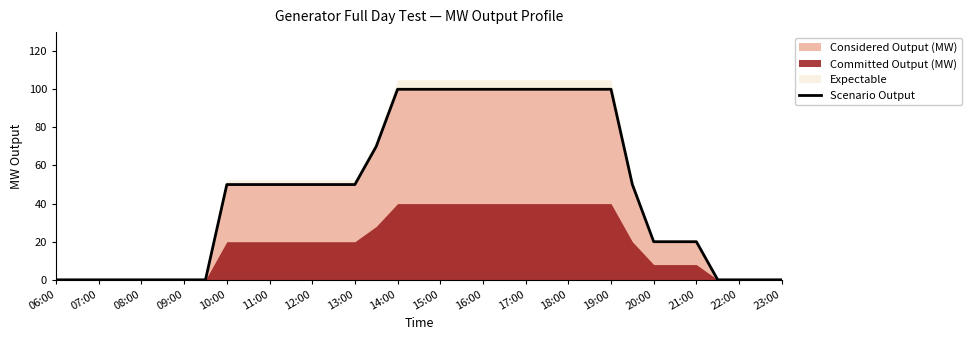

Is it true that the value at 19:00 is 160?

False